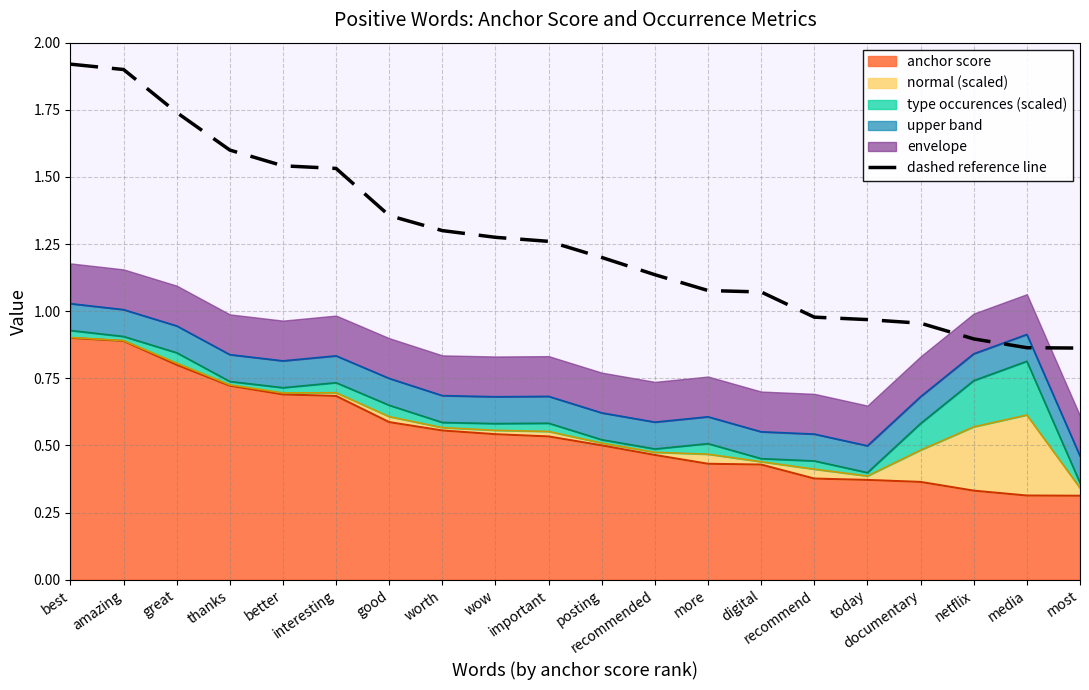

Approximately how many times larger is the value at wow compared to digital?

1.2